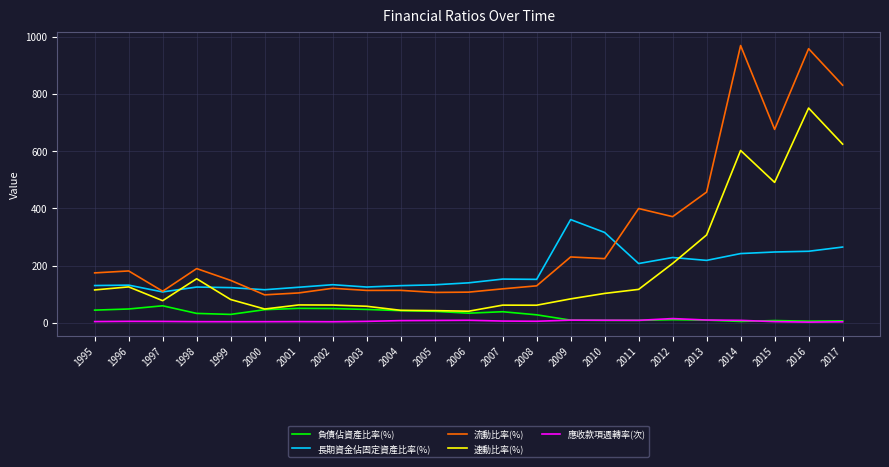

Between 2008 and 2015, which series saw the biggest shift?

流動比率(%)